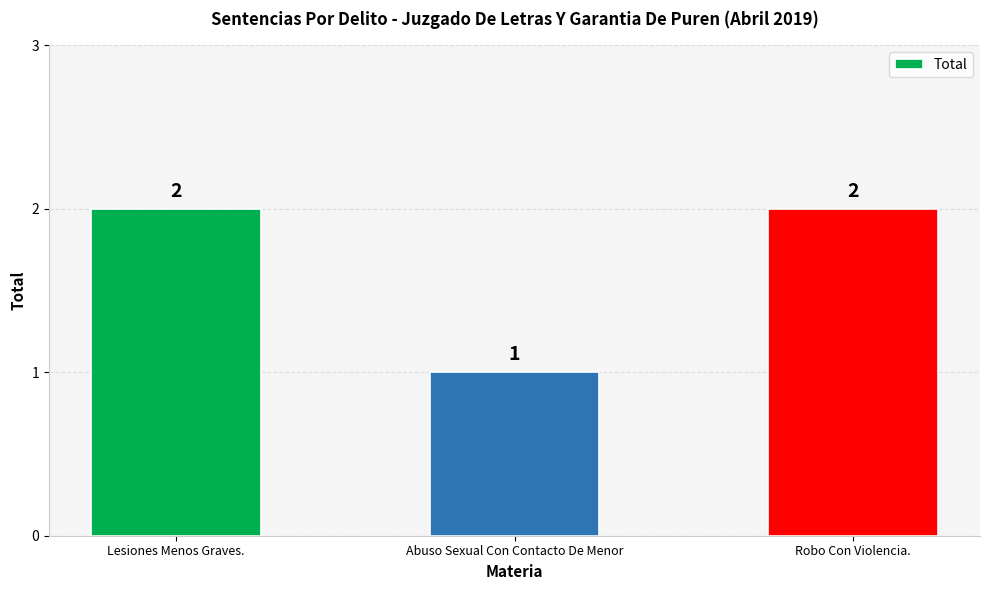

What is the difference between the second highest and minimum values?

1